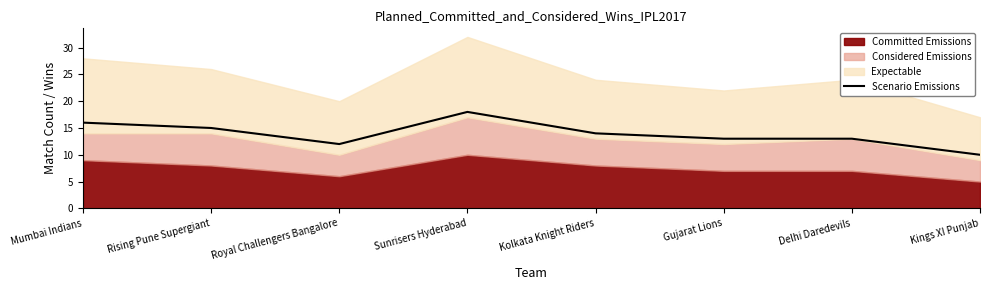

At which category does the data reach its first local valley?

Royal Challengers Bangalore